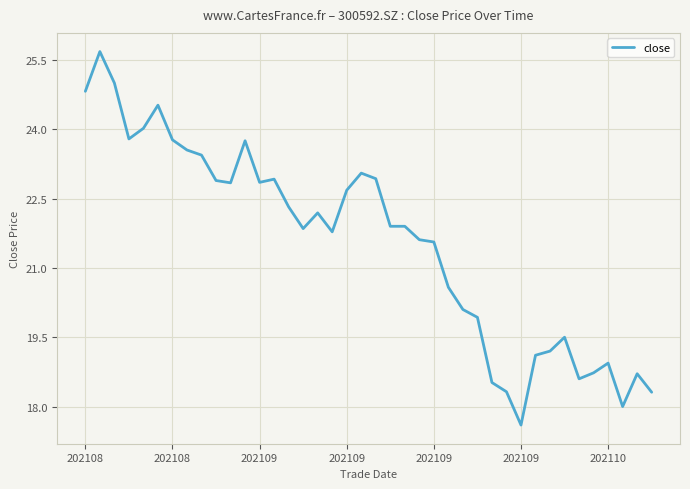

What is the maximum value shown in the chart?

25.7